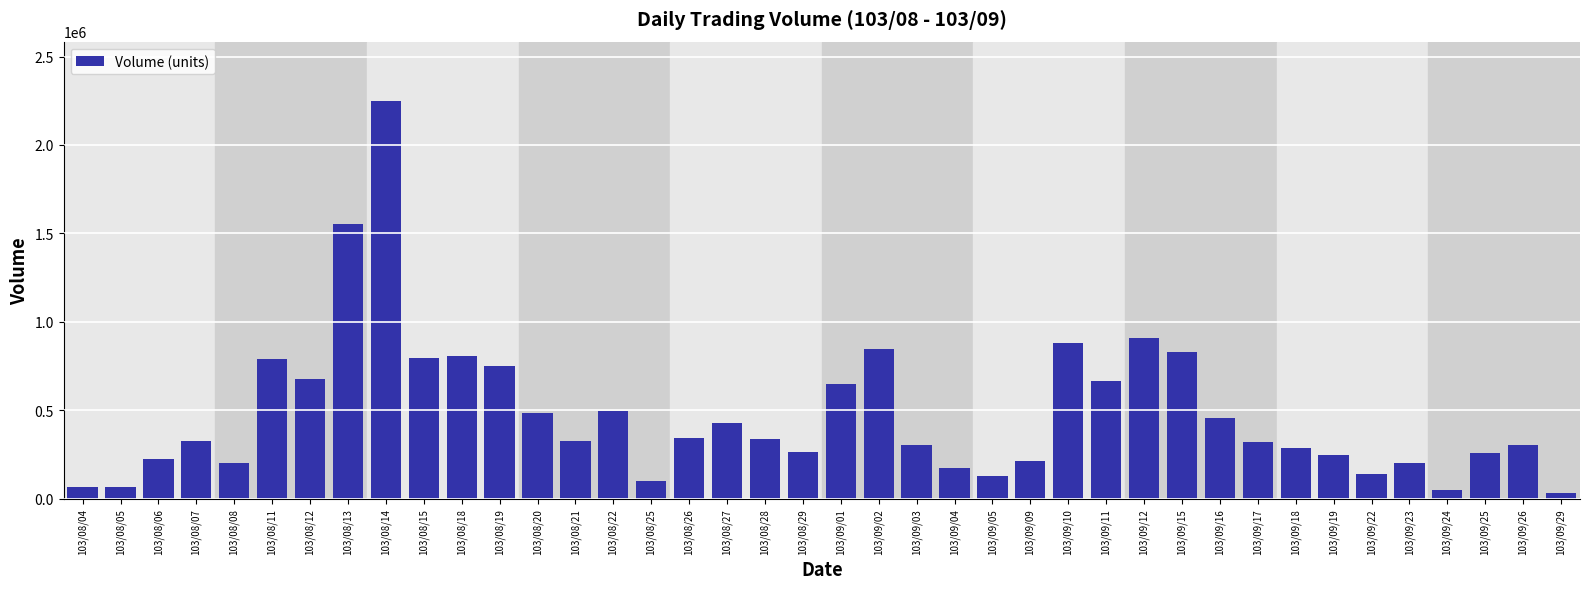

Is it true that the value at 103/08/20 is 484000?

True